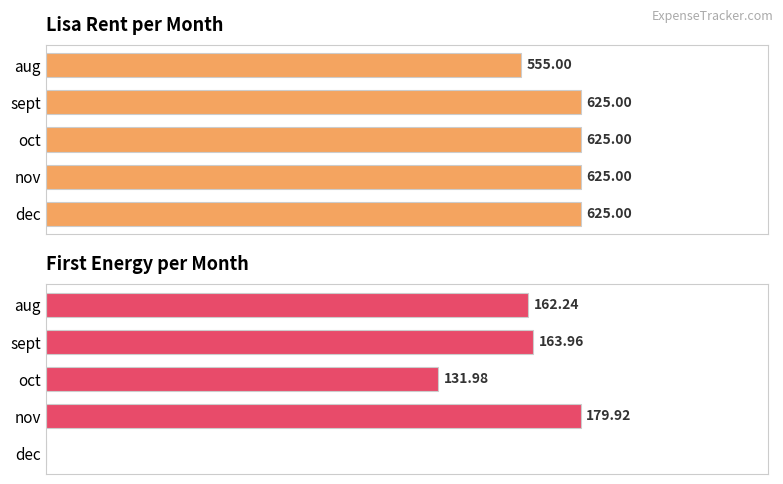

Which series has the largest total across all categories?

Lisa Rent